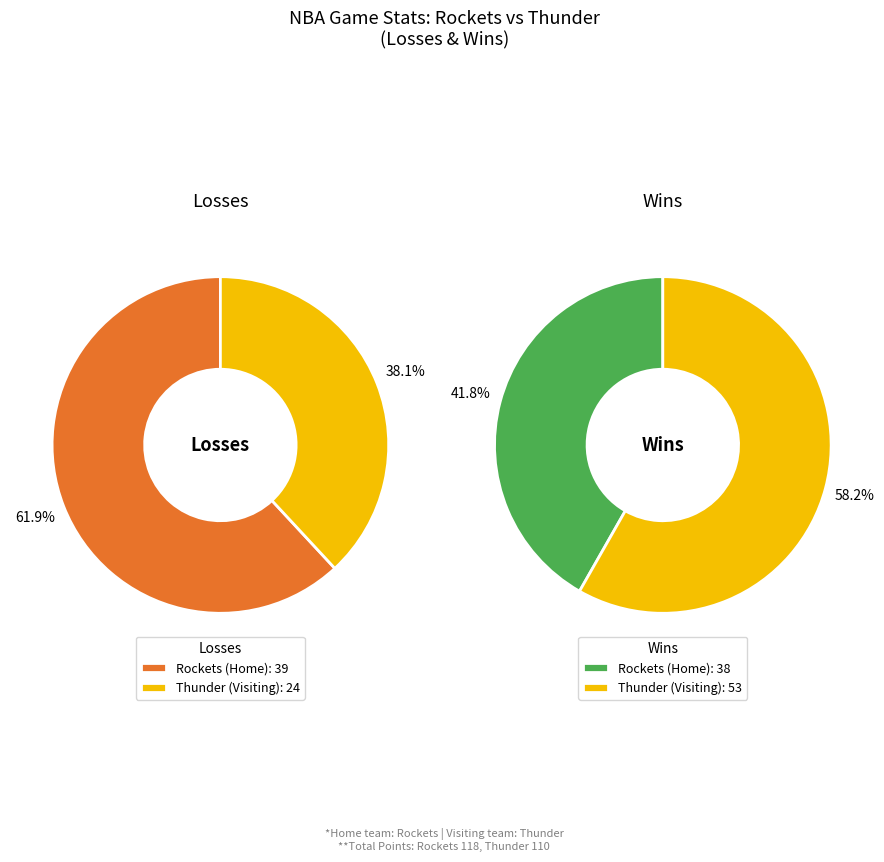

Is it true that Thunder (Visiting) is 46% of the pie?

False